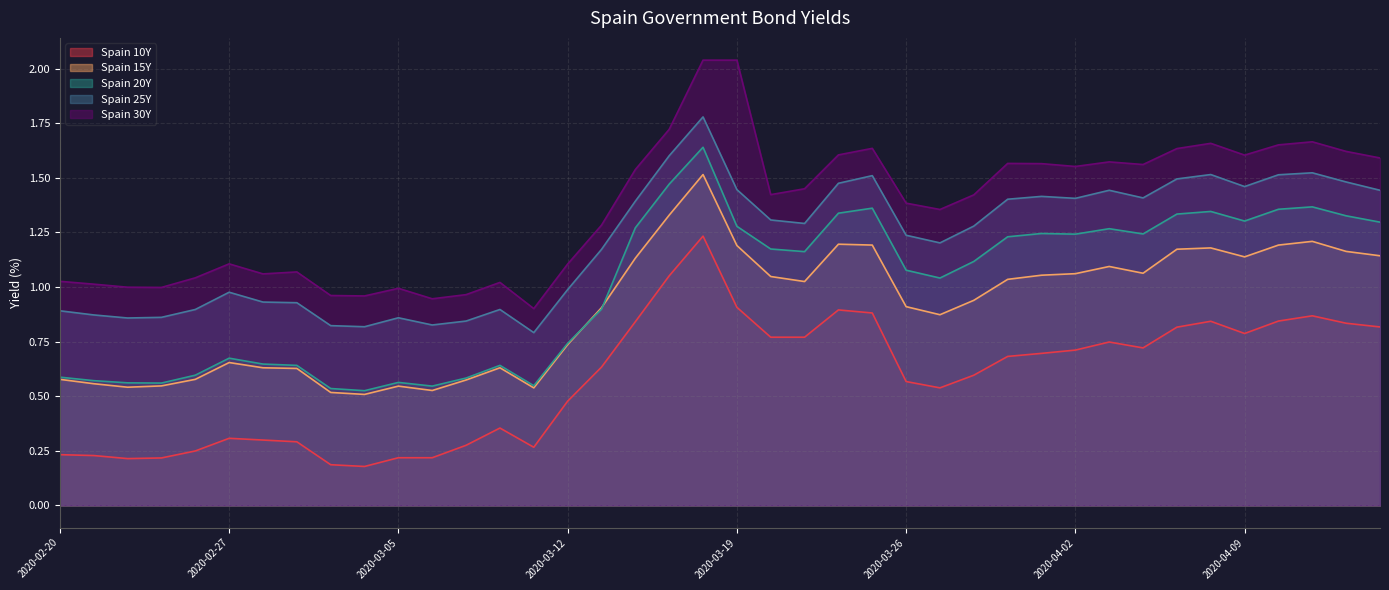

What is the greatest value displayed?

2.0